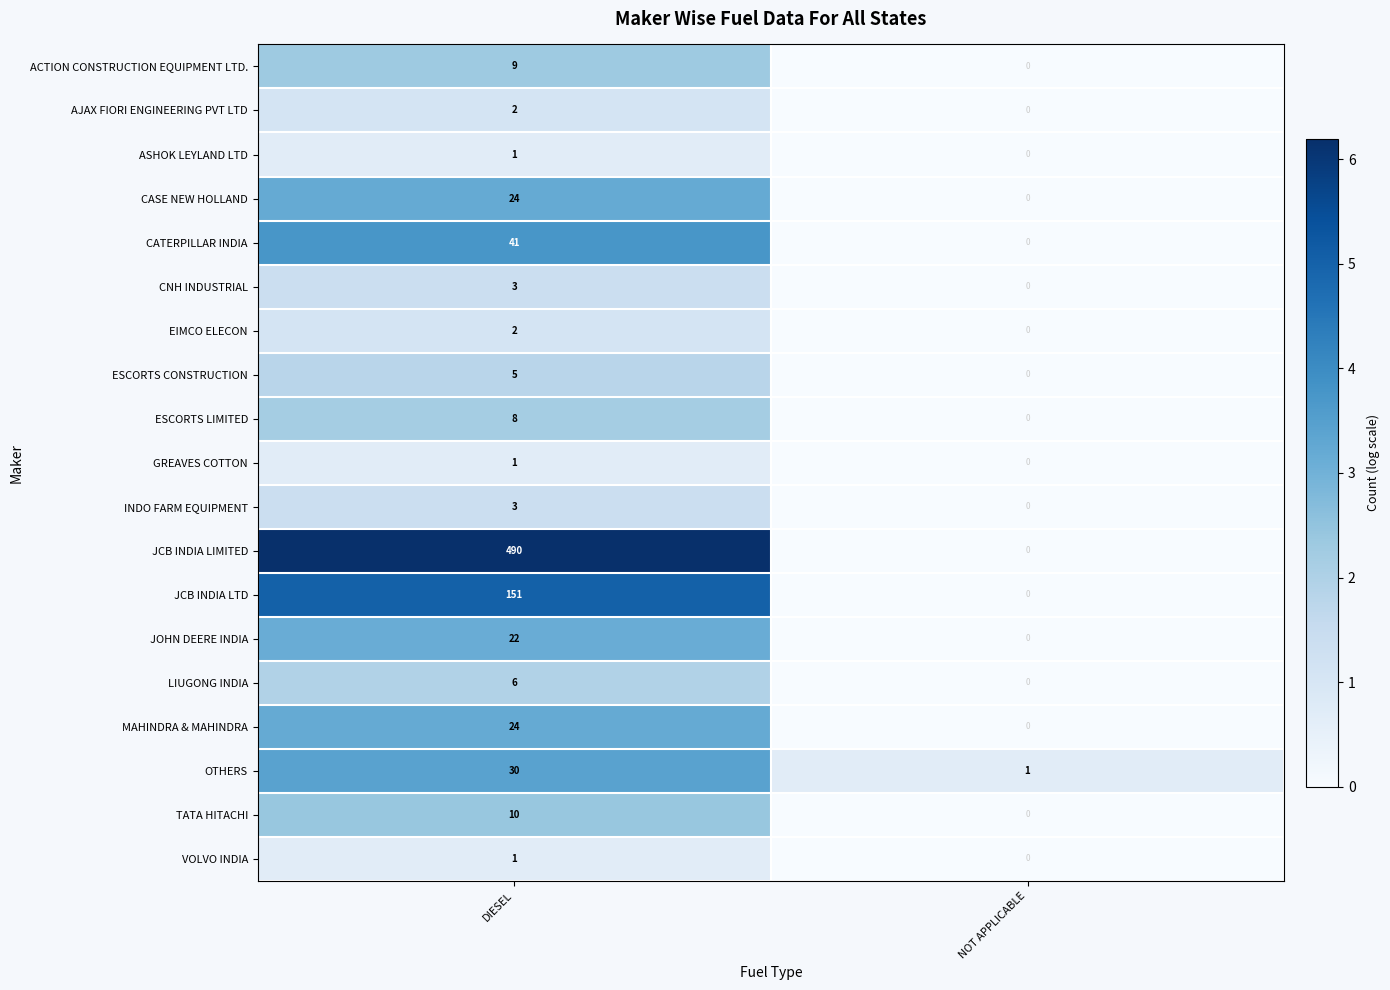

At how many categories does at least one series exceed 2?

1